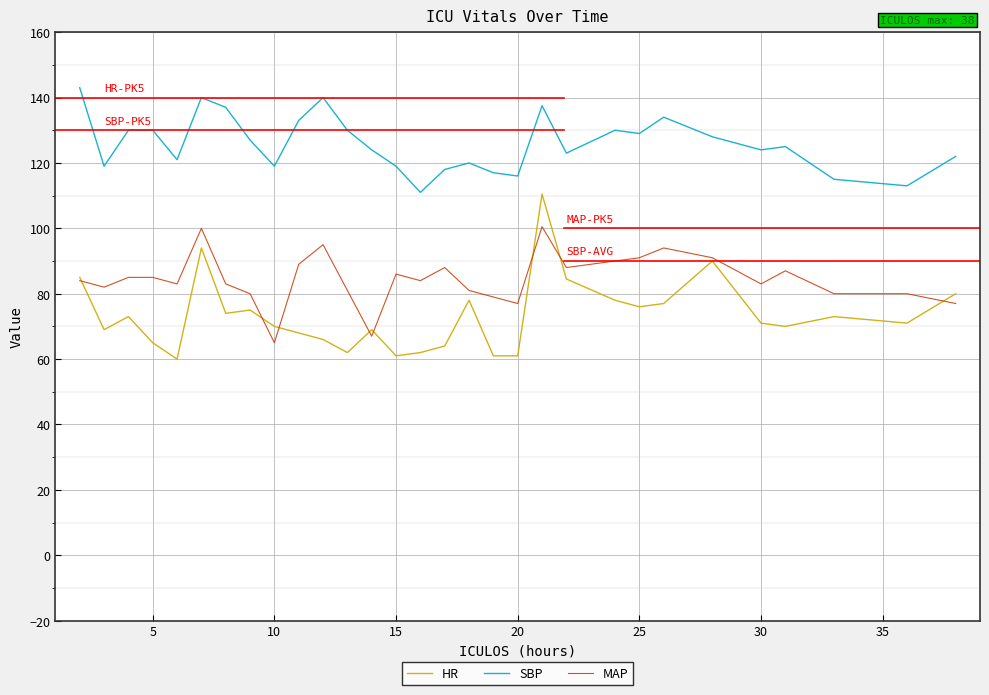

Rank the series by their average value, from lowest to highest.

HR, MAP, SBP